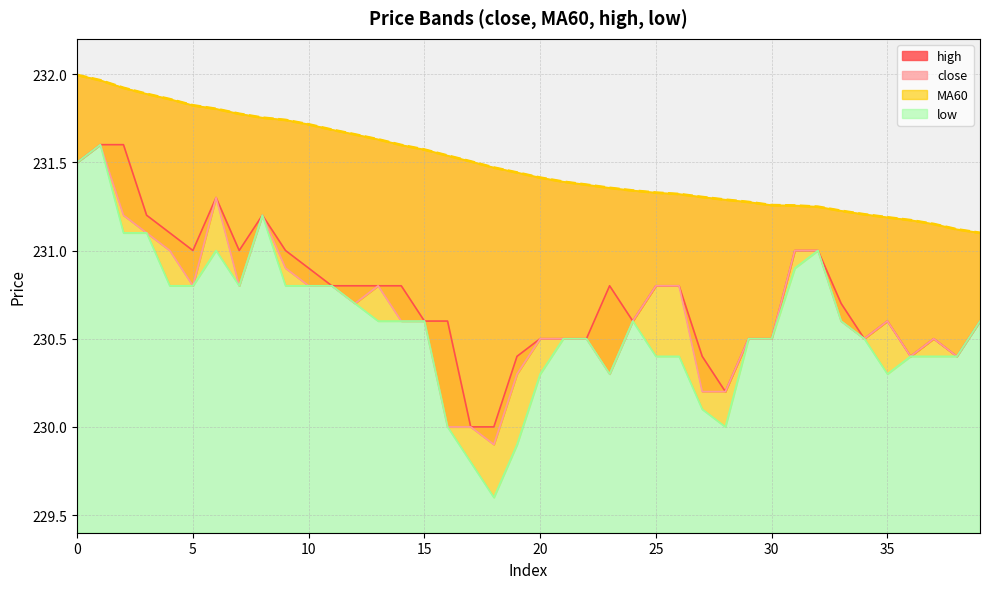

Where is close nearest to the value 230?

16